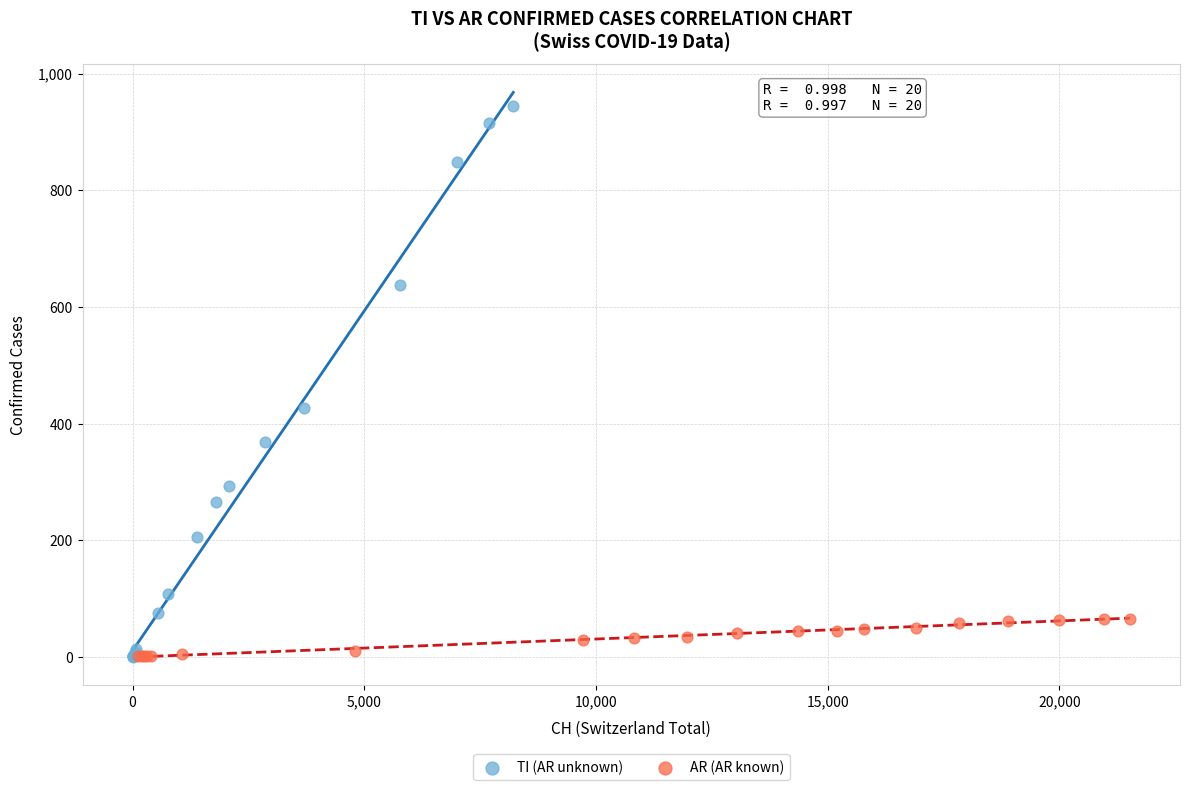

Which series contains the highest Y value?

TI (AR unknown)